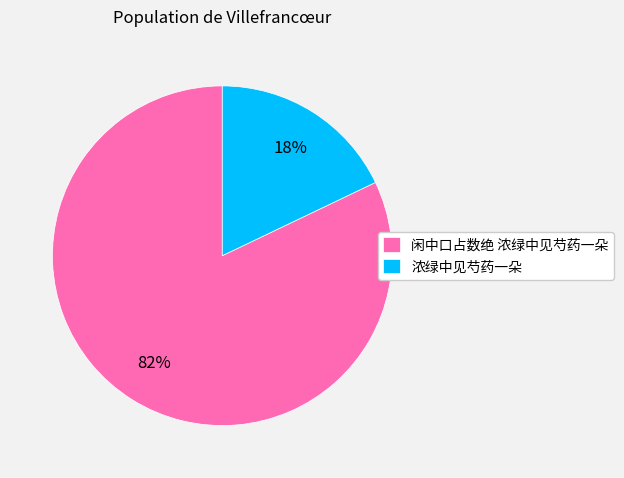

The 浓绿中见芍药一朵 slice represents 18% of the pie. True or false?

True